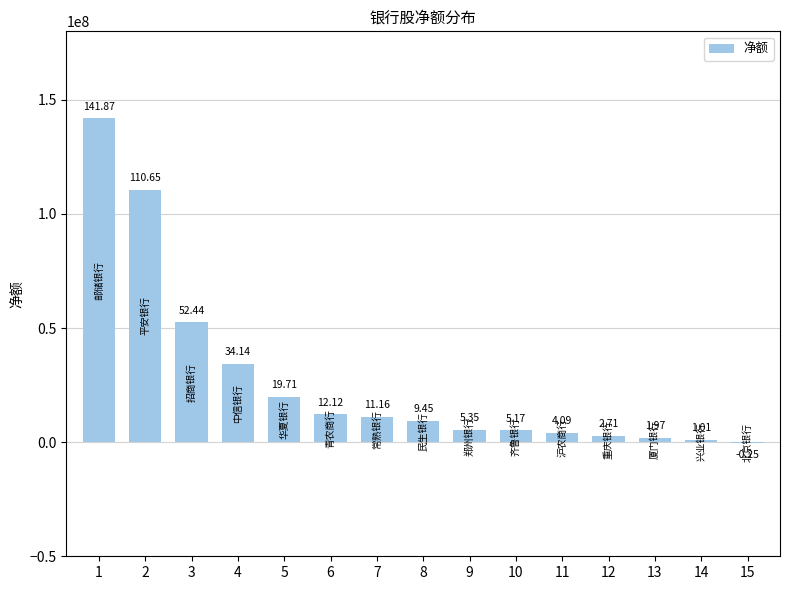

What is the average value?

27439471